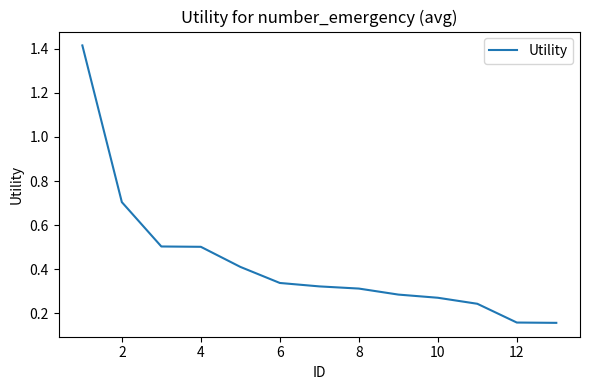

What is the difference between the maximum and minimum values?

1.3